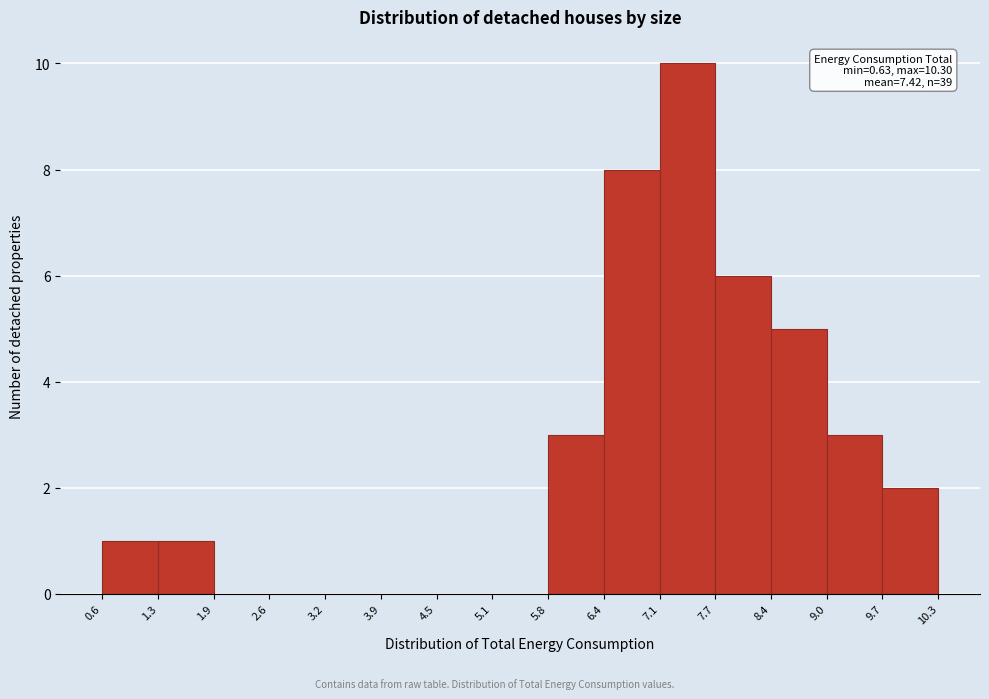

Which range on the x-axis has the tallest bar?

7.1 to 7.7